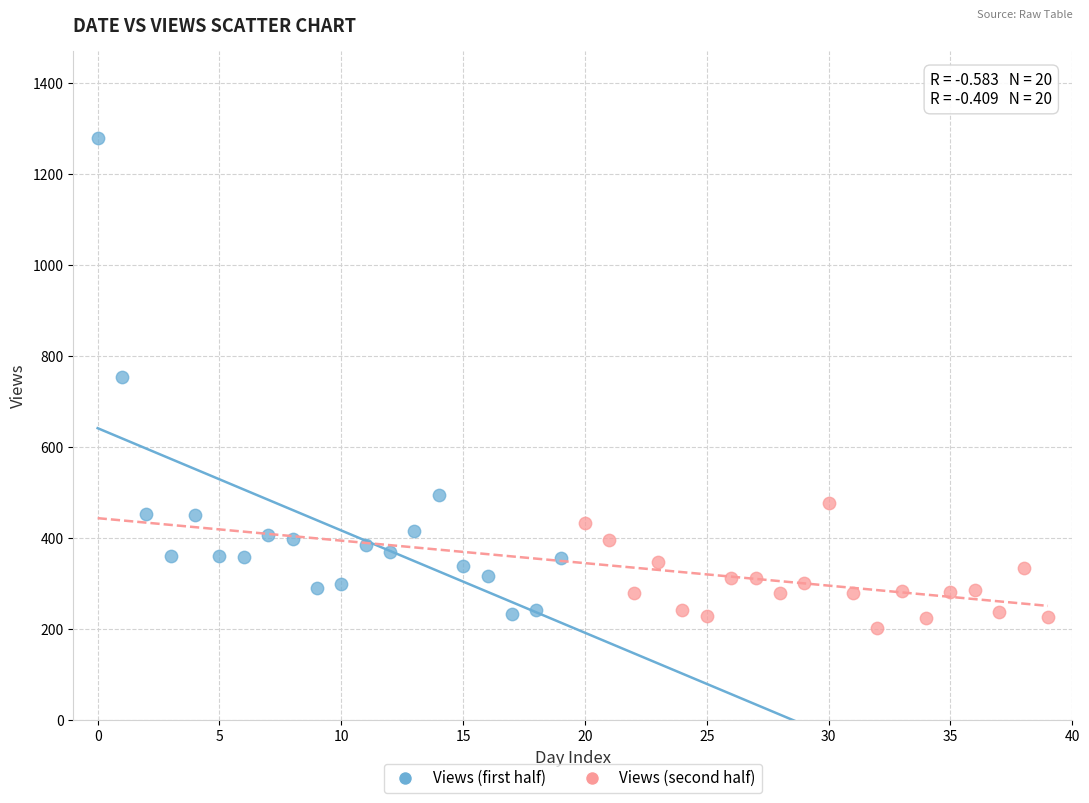

Which series reaches the maximum Y coordinate?

Views (first half)